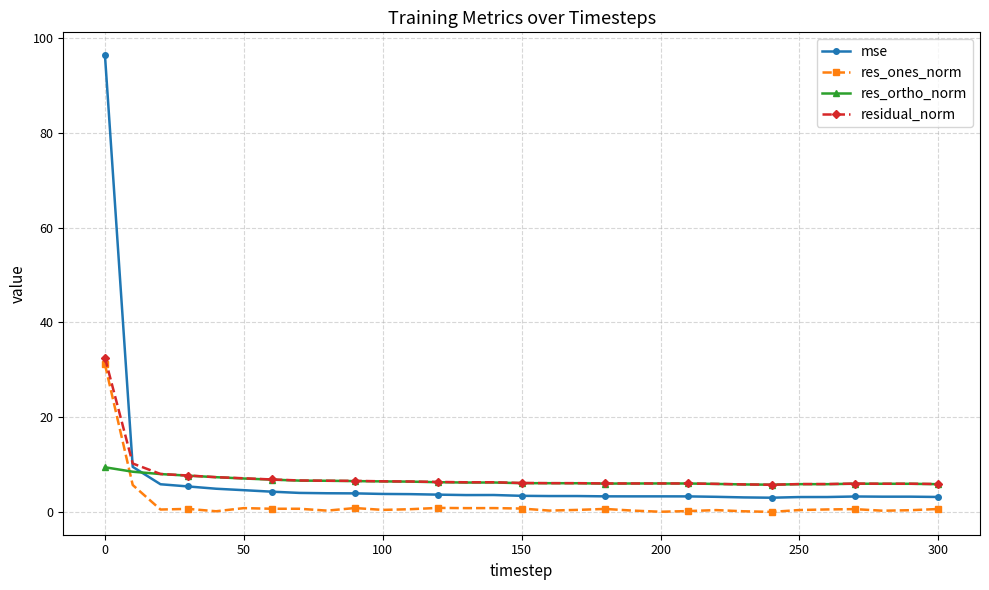

What is the maximum value shown in the chart?

96.4